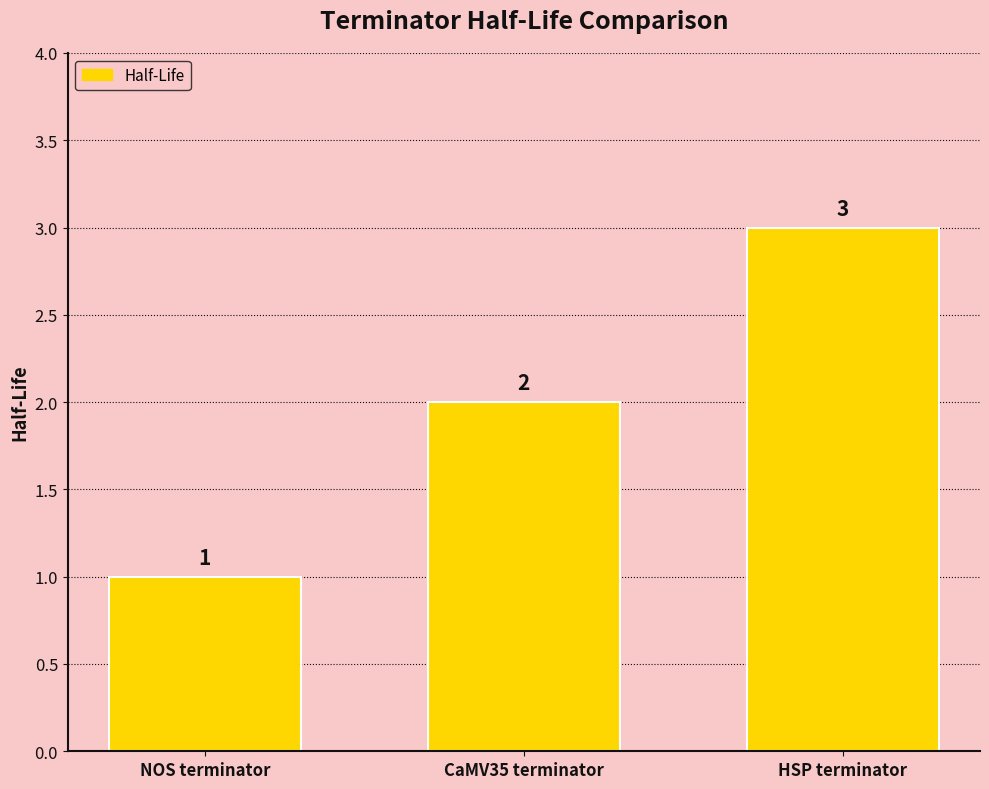

At which category does the chart reach its peak across all series?

HSP terminator